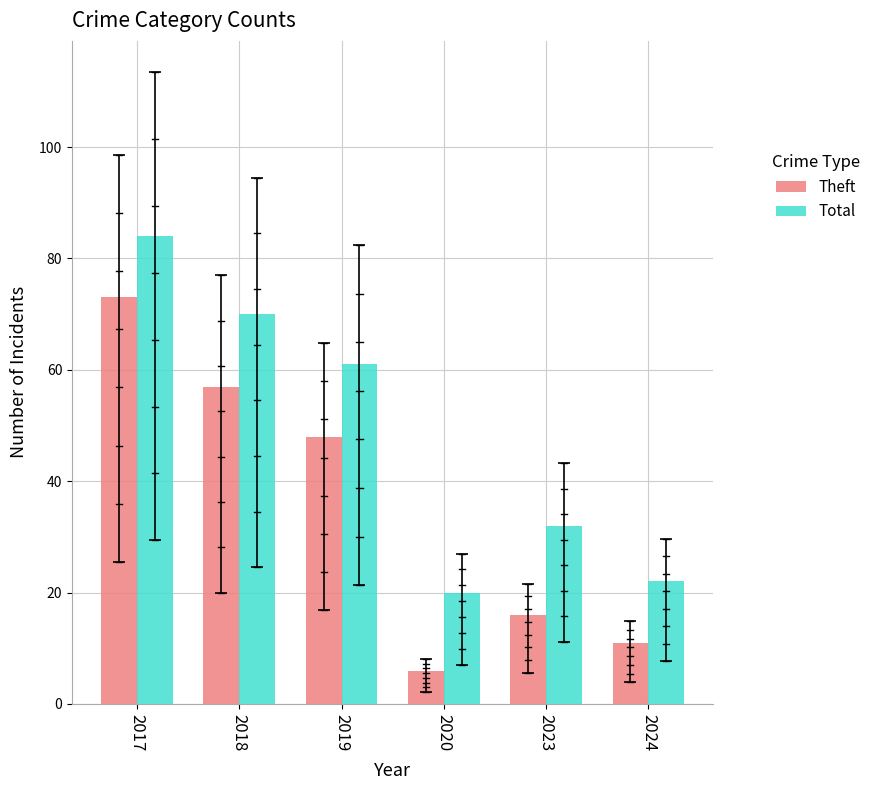

What is the sum of the Theft values at 2018 and 2019?

105